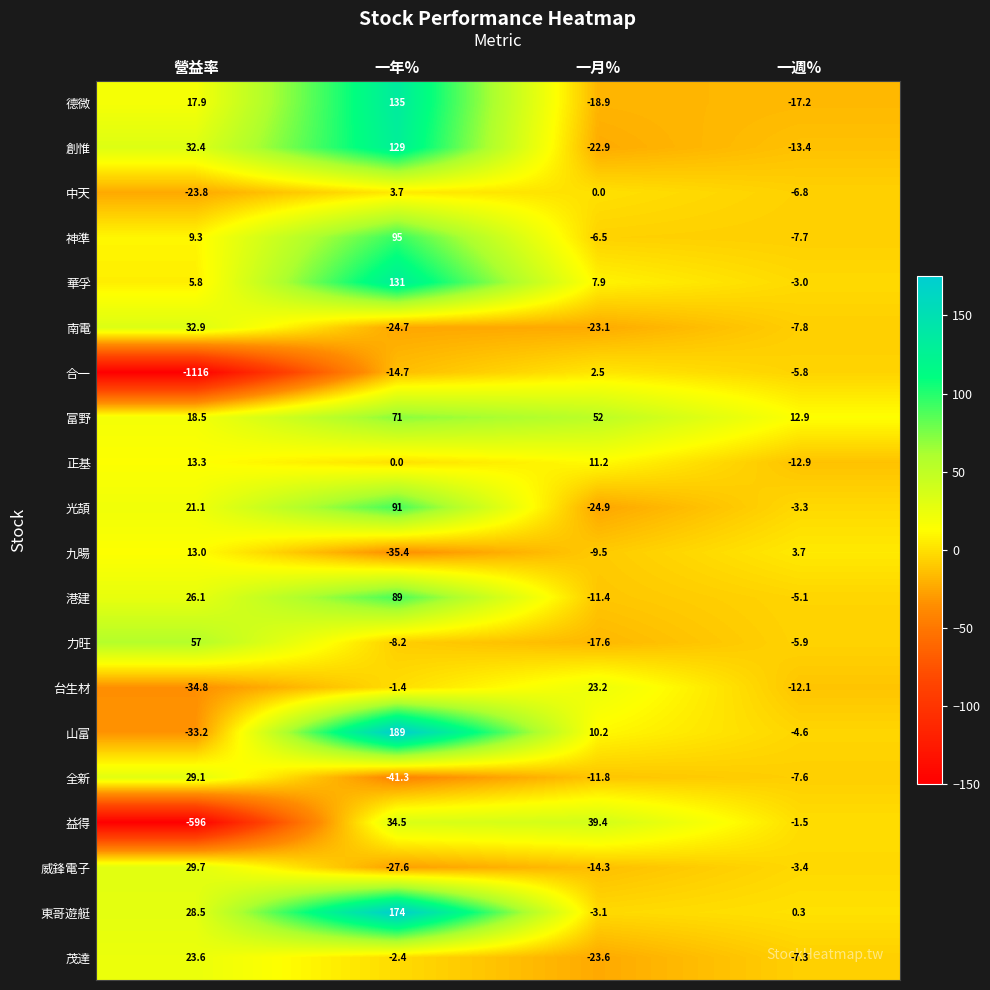

What is the approximate value of 正基 at 營益率?

13.3